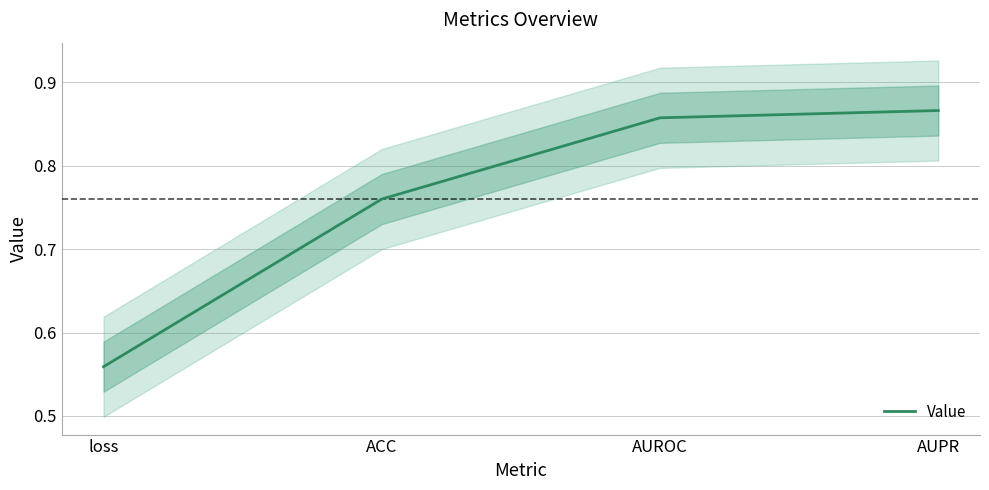

Is this an area chart (filled region under the line)?

No